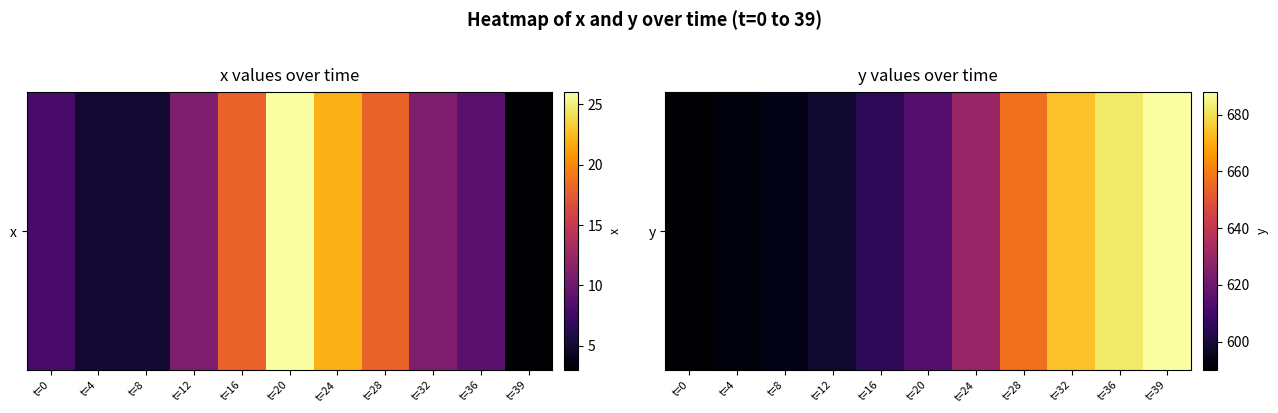

The value at t=4 is 131. True or false?

False